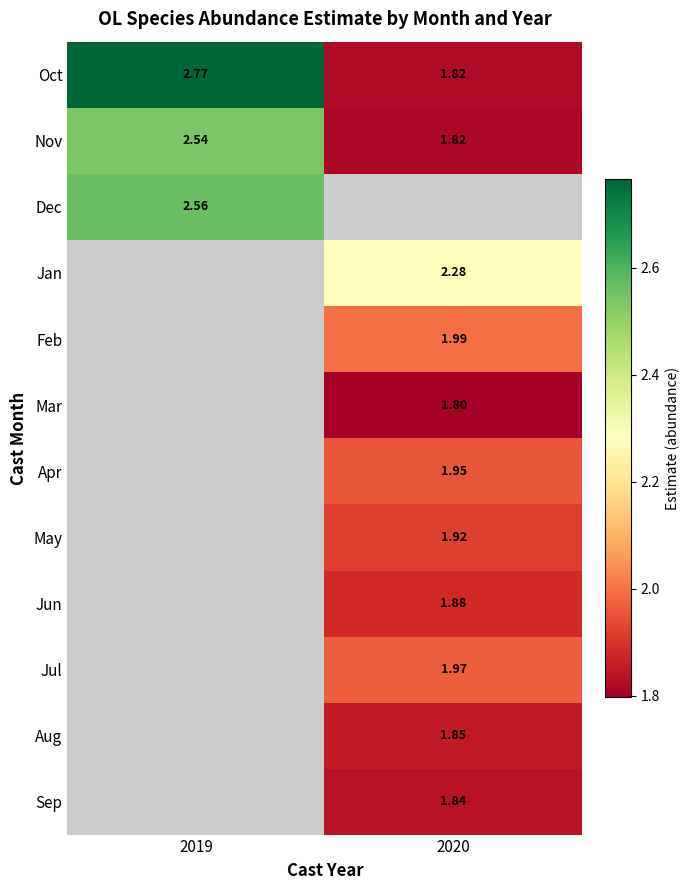

Is the value of Sep at 2020 greater than the value of Oct at 2019?

No